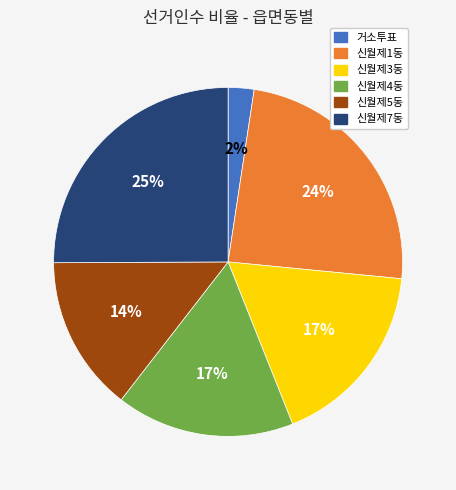

Which slice is the smallest?

거소투표